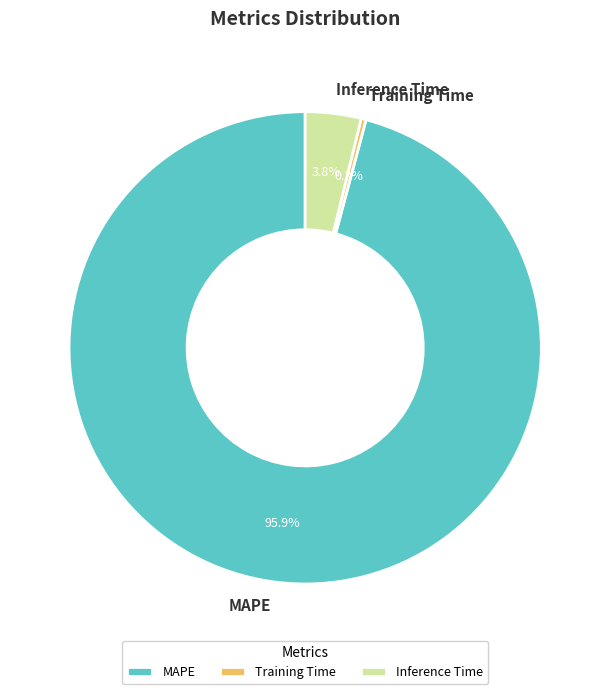

Which category has the smallest portion of the pie?

Training Time